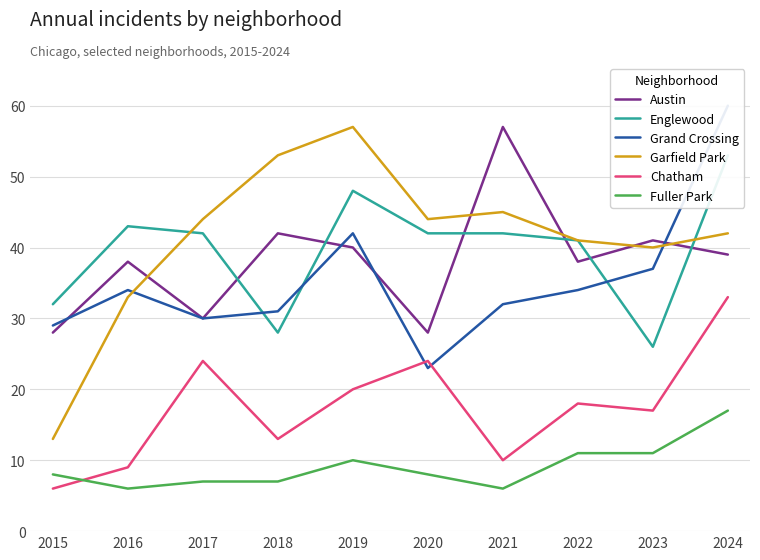

Rank the series by their maximum value, from lowest to highest.

Fuller Park, Chatham, Englewood, Austin, Garfield Park, Grand Crossing